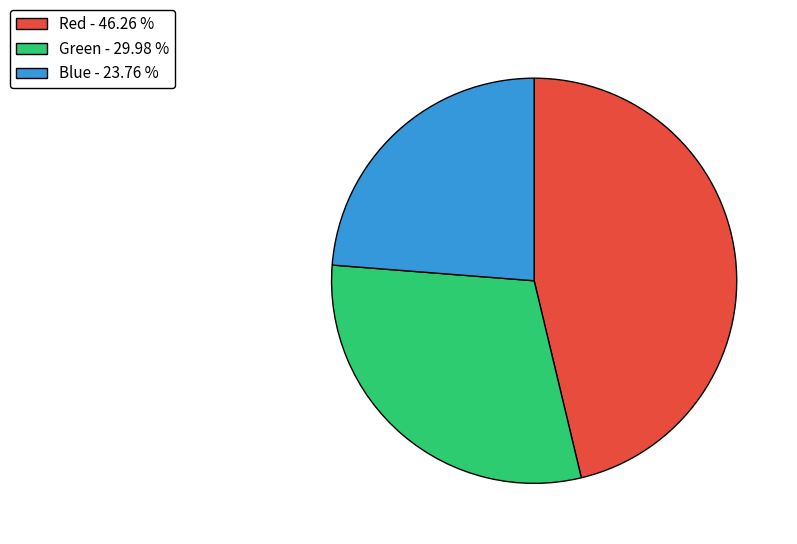

The Red slice represents 46% of the pie. True or false?

True